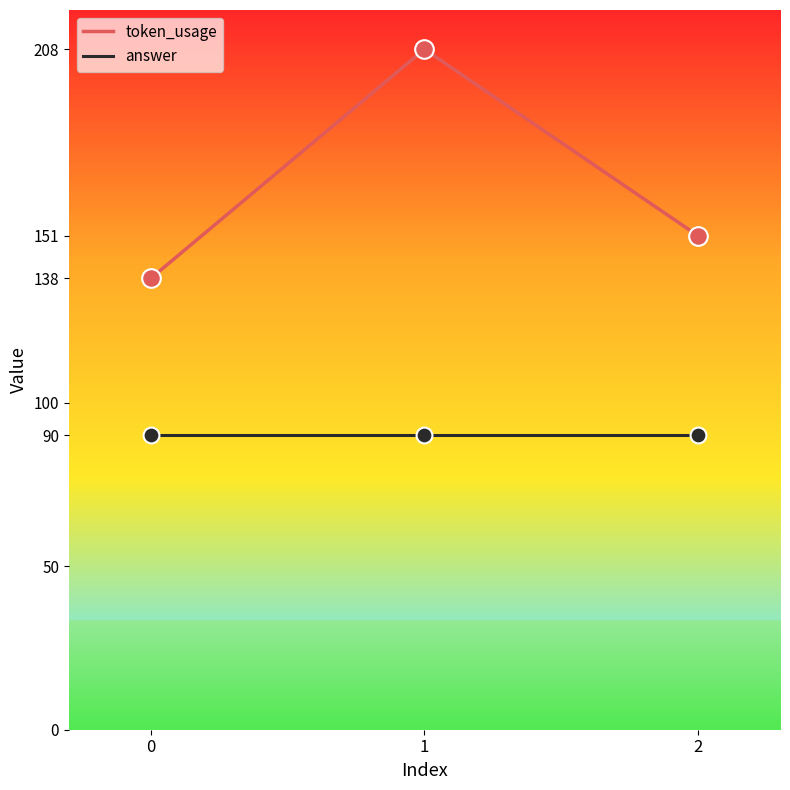

What are all the series names shown in the legend?

token_usage, answer